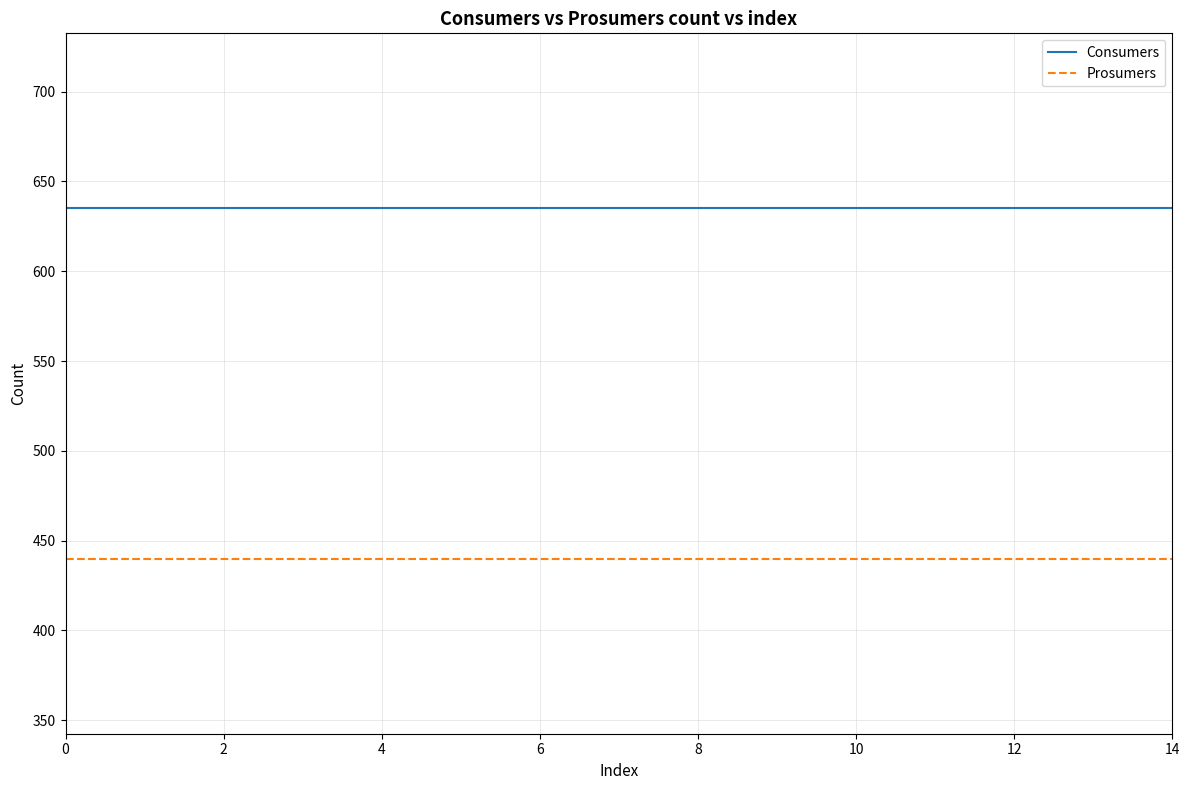

Is this an area chart (filled region under the line)?

No